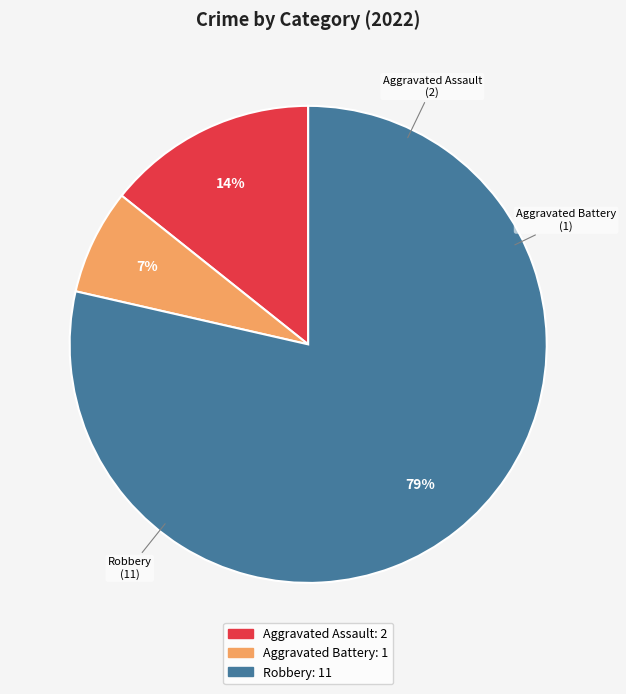

True or false: Aggravated Battery accounts for 7% of the total.

True